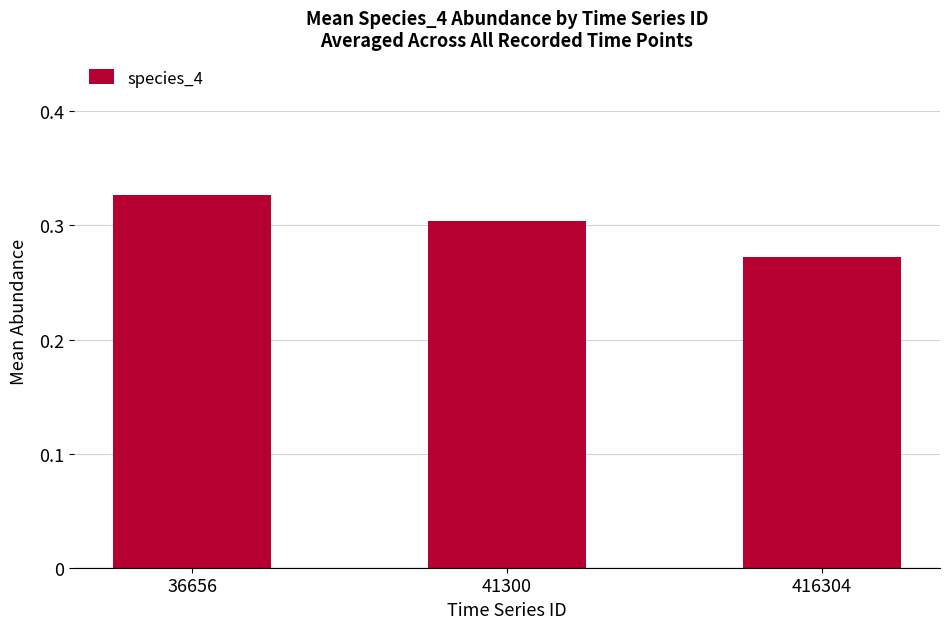

Where is the data nearest to the value 0?

416304